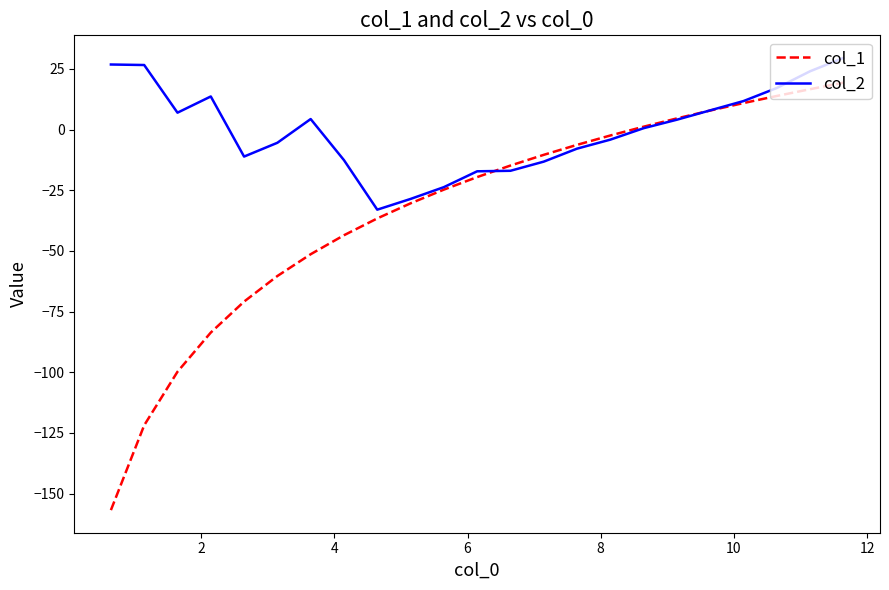

Rank the series by their average value, from lowest to highest.

col_1, col_2